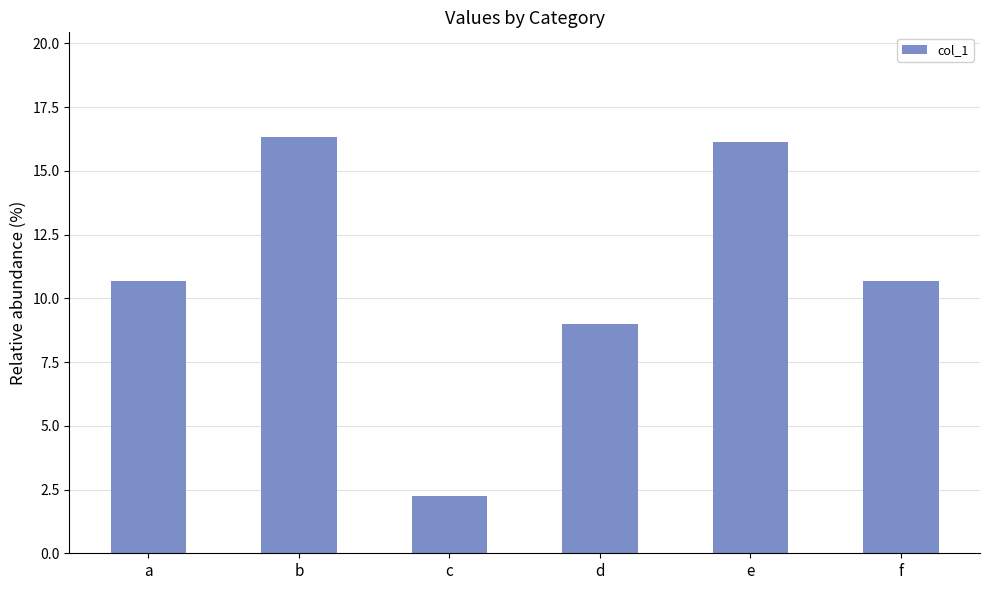

Is it true that the value at c is 2.2?

True